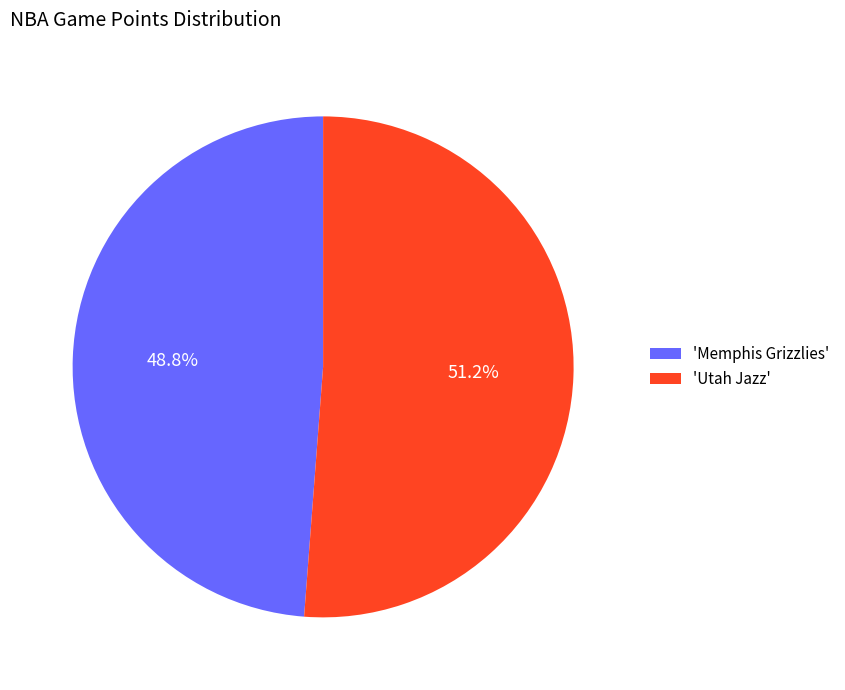

Is there any slice that represents more than half of the pie?

Yes